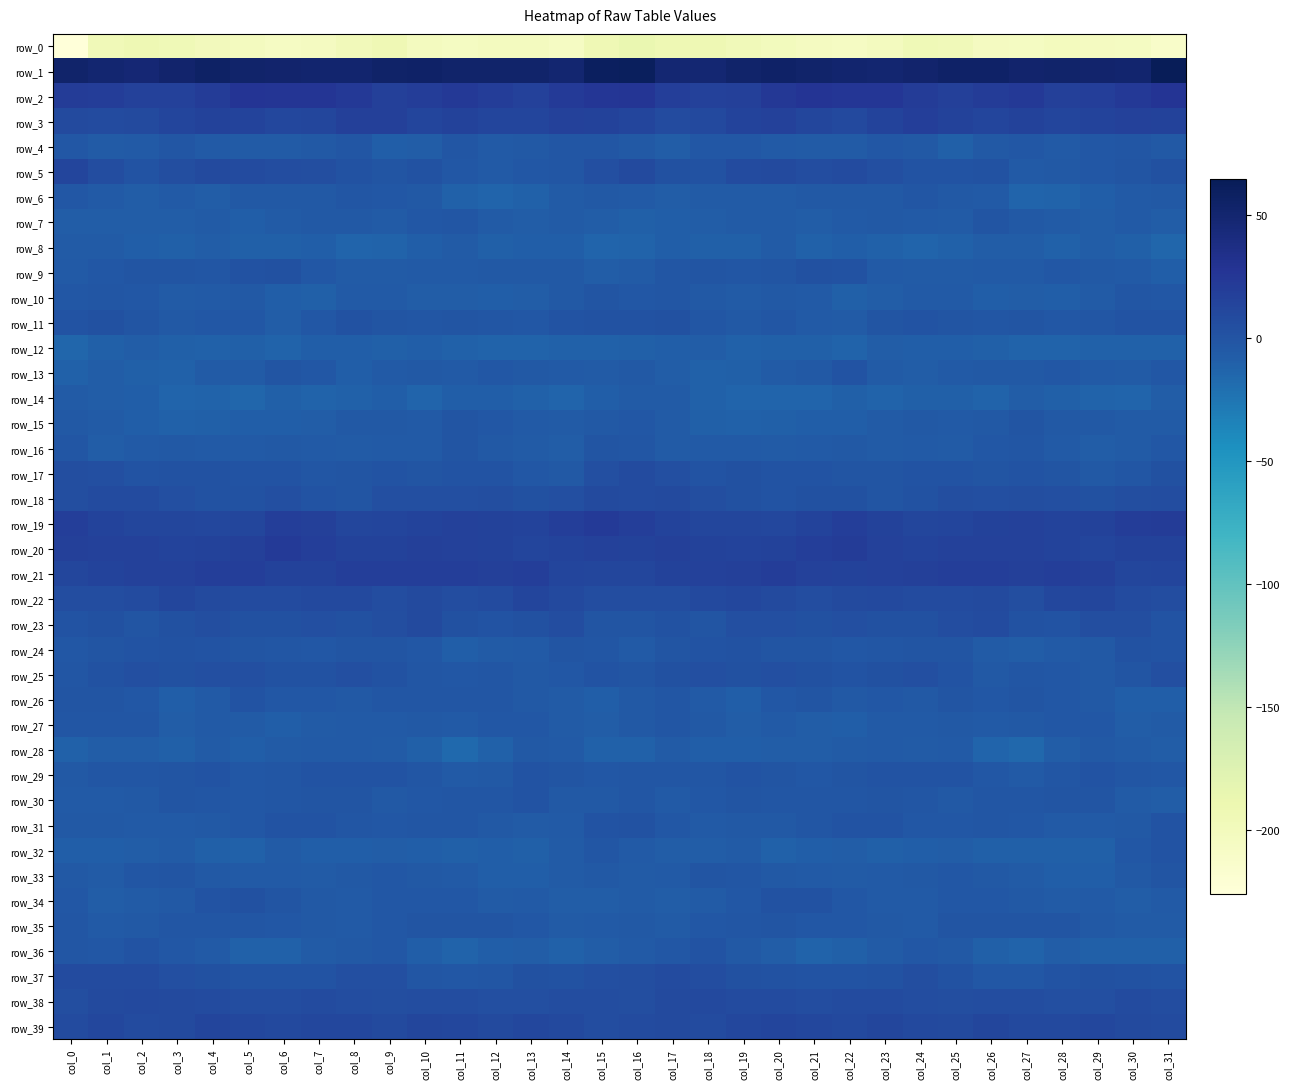

Between col_5 and col_24, which series saw the biggest shift?

row_9